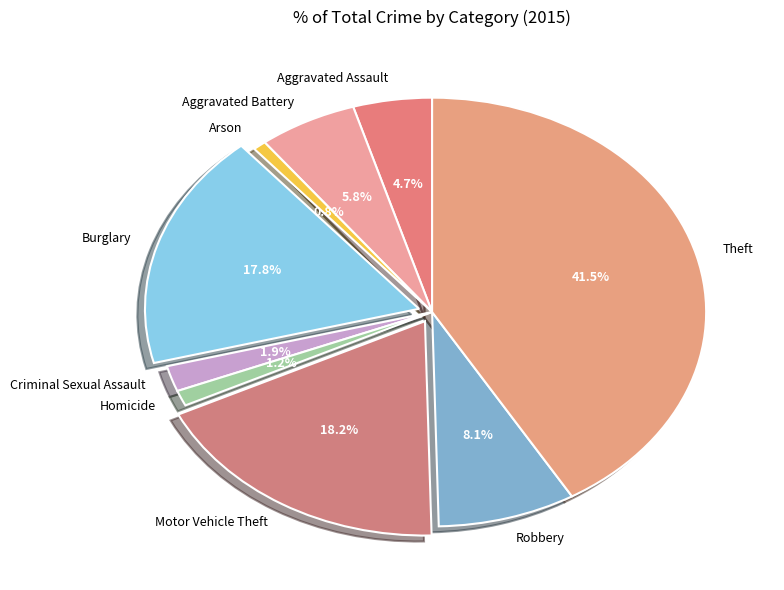

To the nearest percent, what is the combined percentage of Robbery and Aggravated Assault?

13%